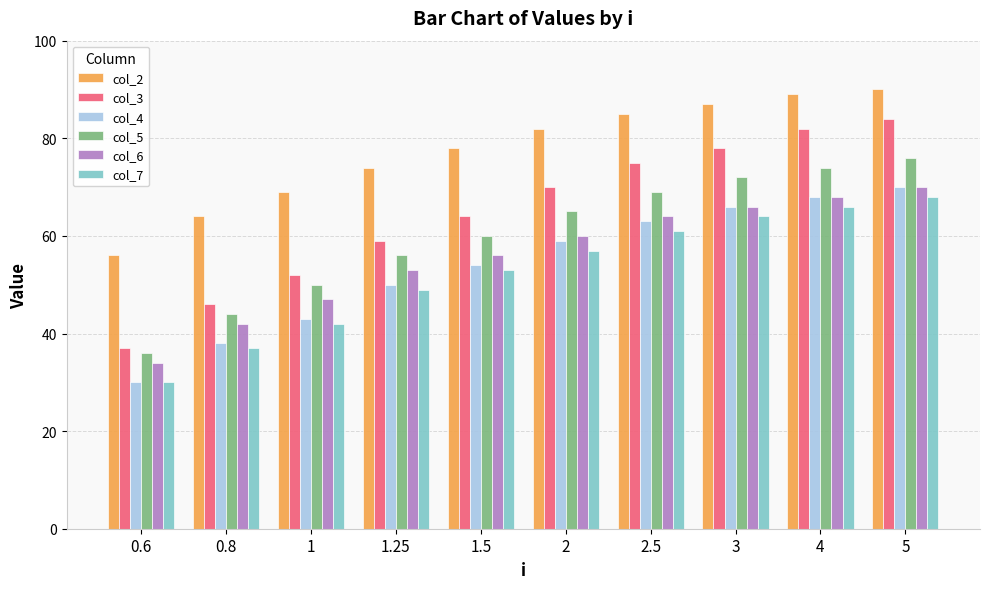

What is the spread (max minus min) of values at 1?

27